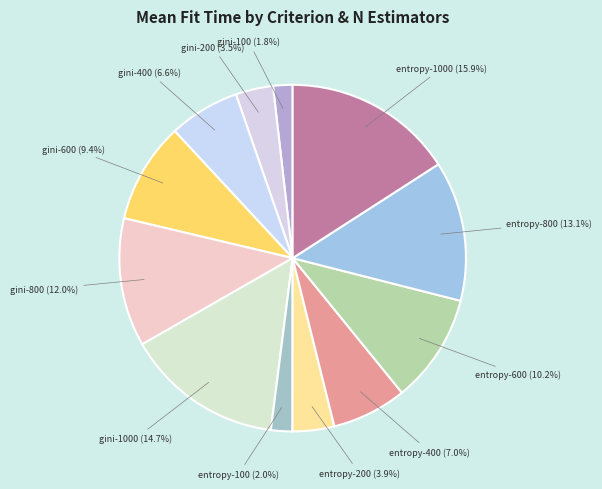

True or false: entropy-1000 accounts for 25% of the total.

False